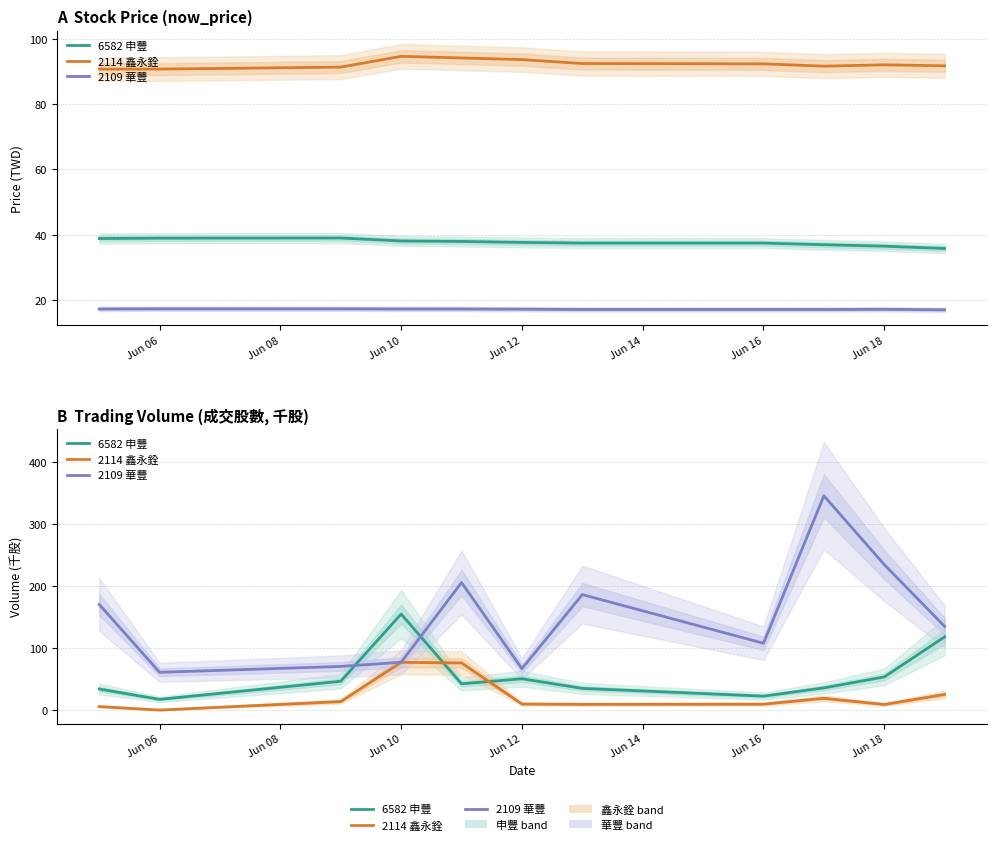

List the series in order of their overall mean, lowest first.

2114 鑫永銓, 6582 申豐, 2109 華豐